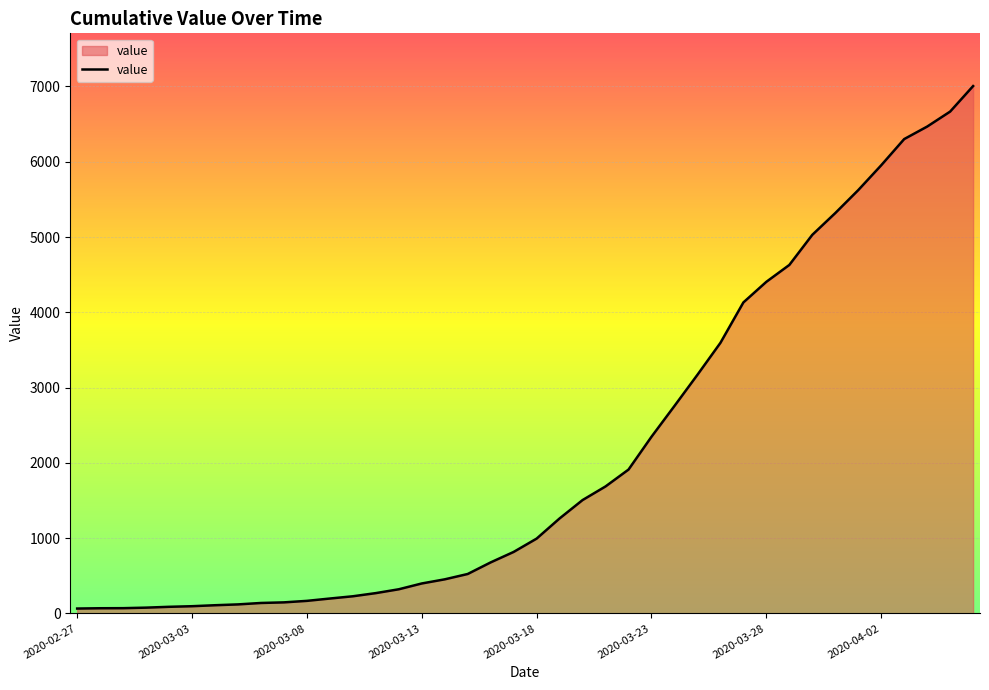

What is the difference between the maximum and minimum values?

6940